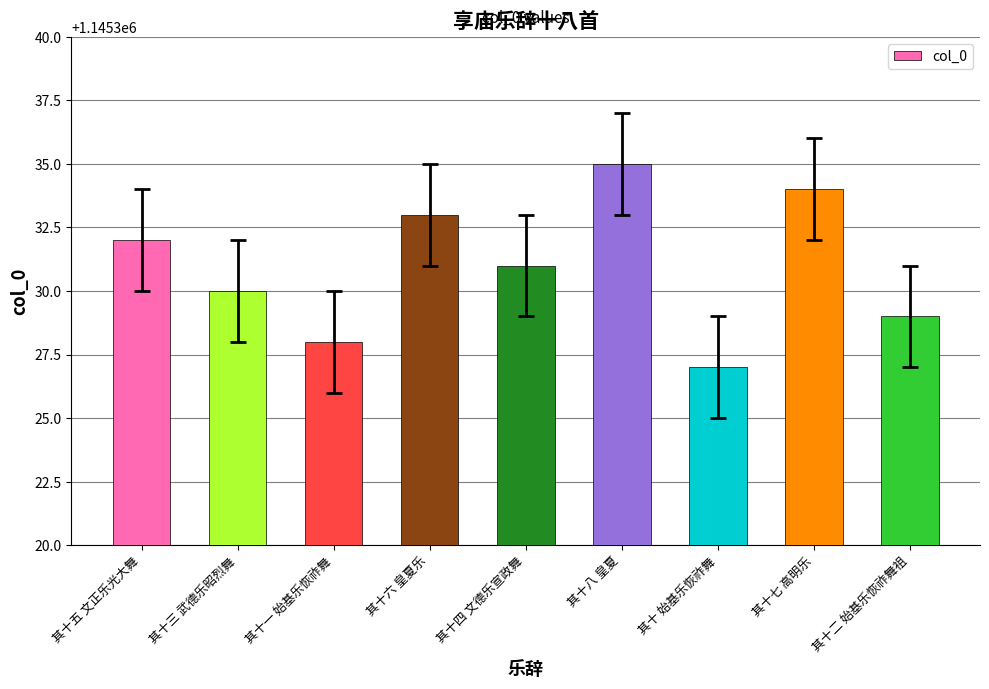

Reading left to right, list all the values displayed in this chart.

其十五 文正乐光大舞=1145332	其十三 武德乐昭烈舞=1145330	其十一 始基乐恢祚舞=1145328	其十六 皇夏乐=1145333	其十四 文德乐宣政舞=1145331	其十八 皇夏=1145335	其十 始基乐恢祚舞=1145327	其十七 高明乐=1145334	其十二 始基乐恢祚舞祖=1145329